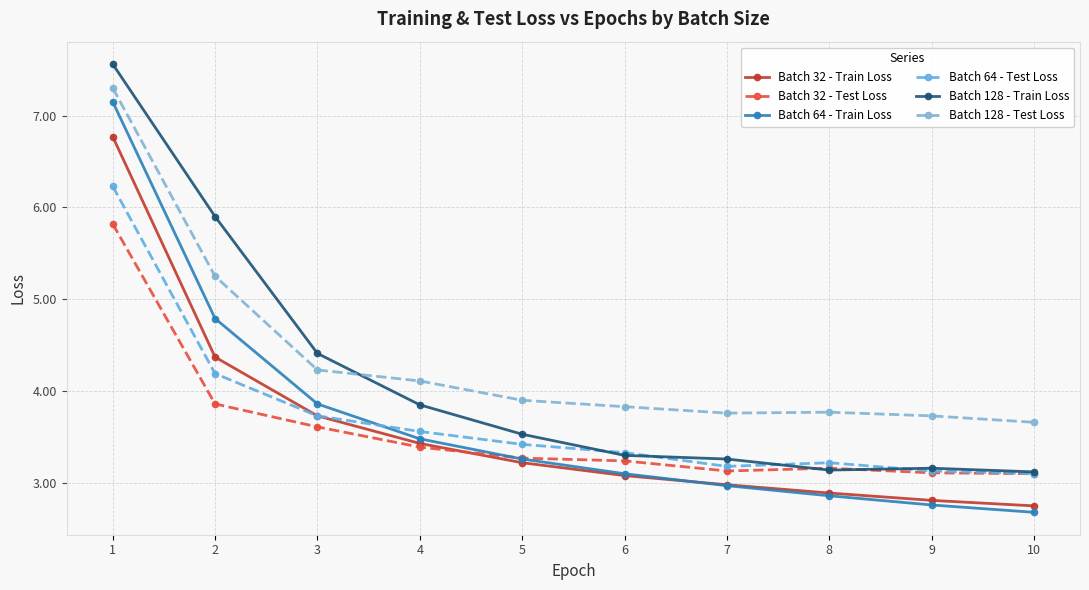

At which label does Batch 64 - Train Loss first exceed 3?

1